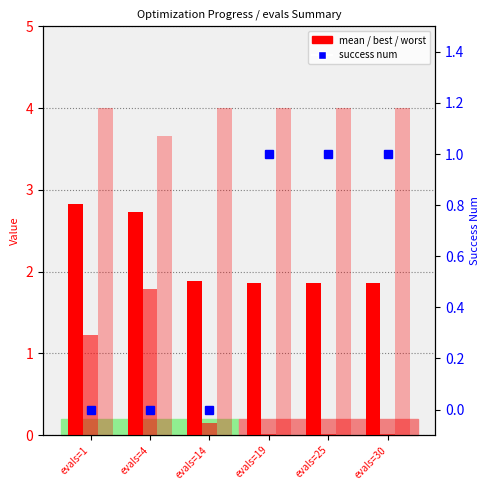

Count the number of data series in this chart.

4